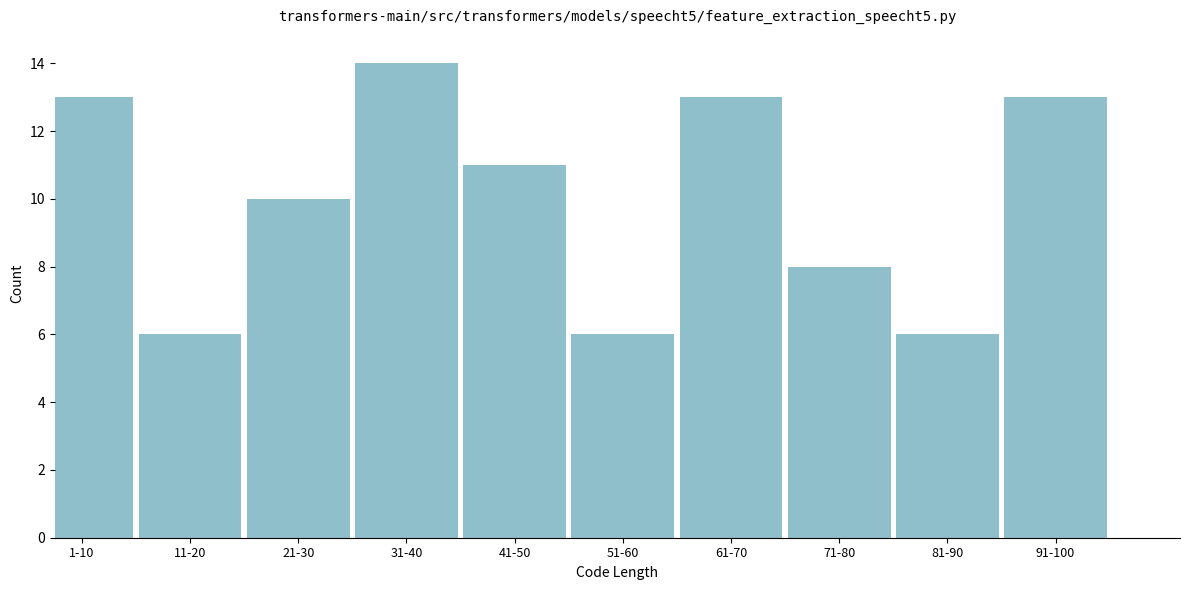

Reading right to left, list all the values displayed in this chart.

13	6	8	13	6	11	14	10	6	13